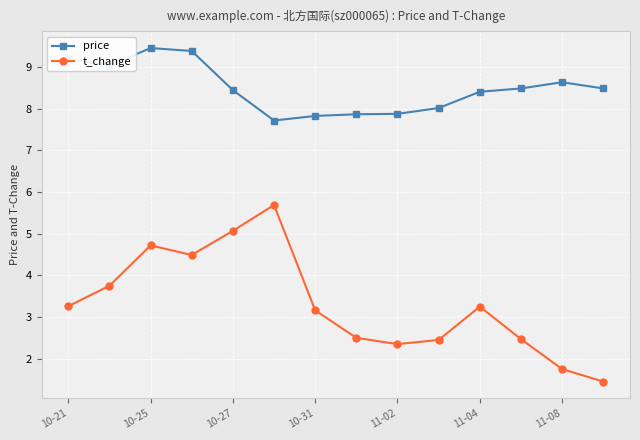

Which series has the largest range (max minus min)?

t_change